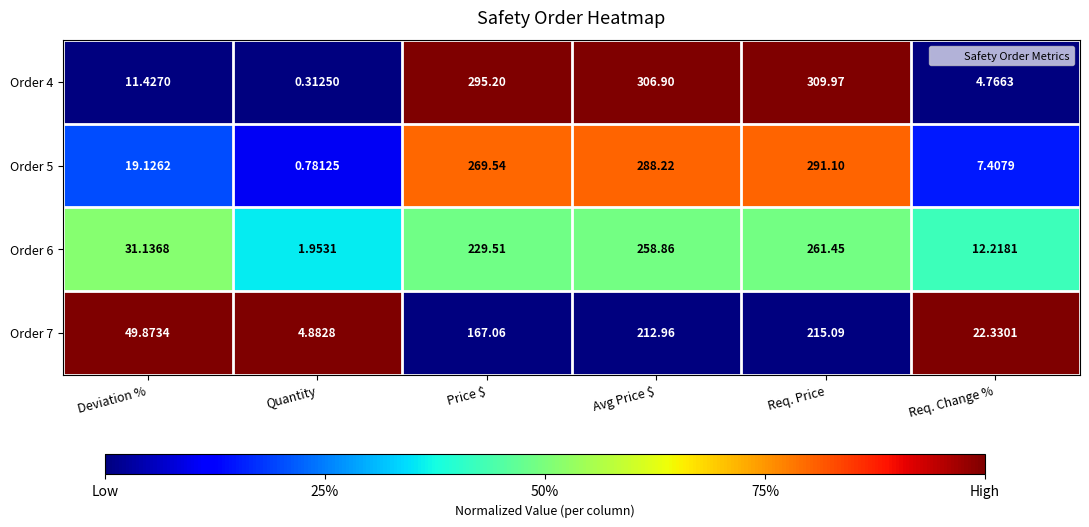

What is the total value across all series at Req. Price?

1077.6